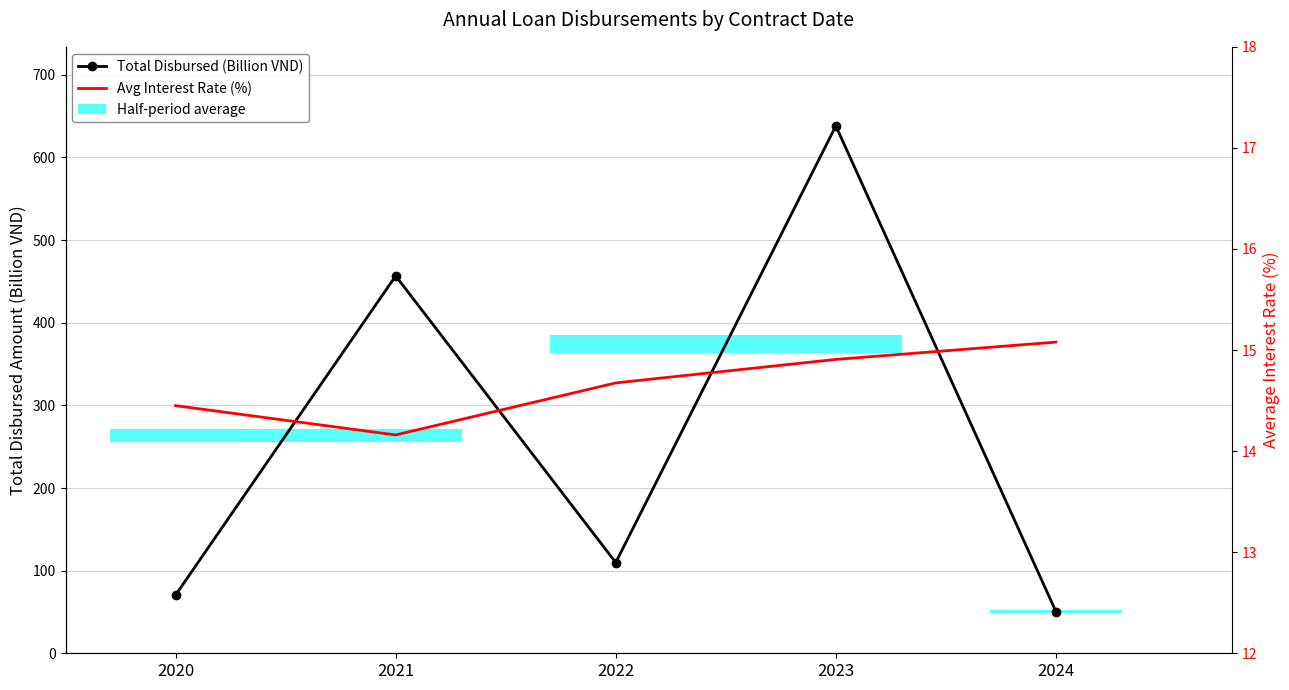

What is the spread (max minus min) of values at 2022?

95.2